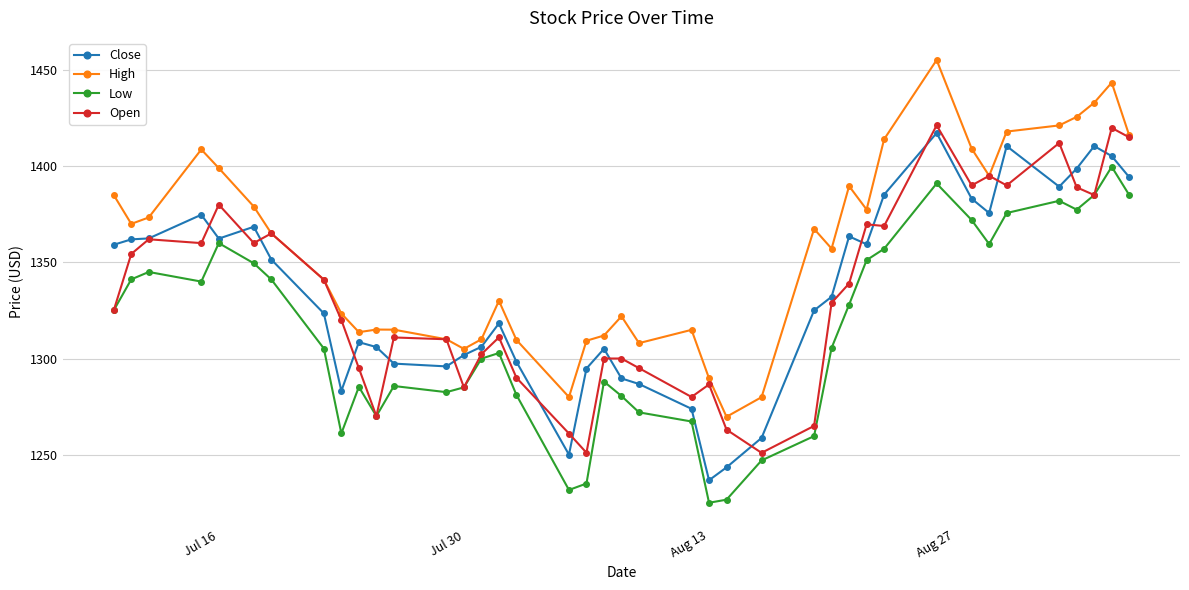

Which series has the largest total across all categories?

High